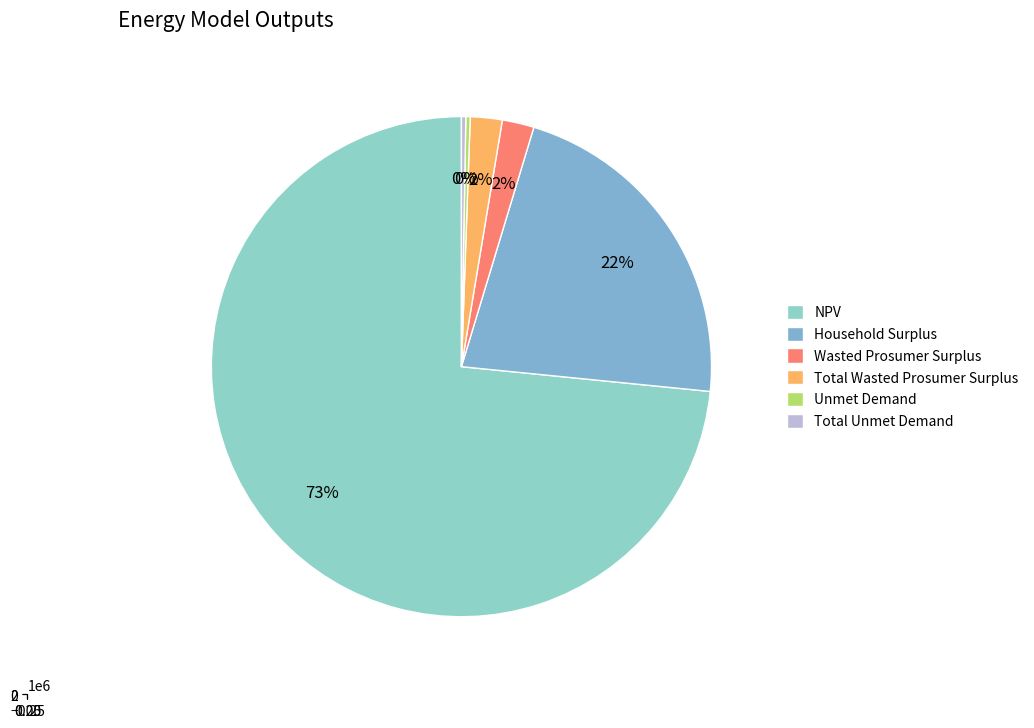

What is the largest slice in the pie chart?

NPV